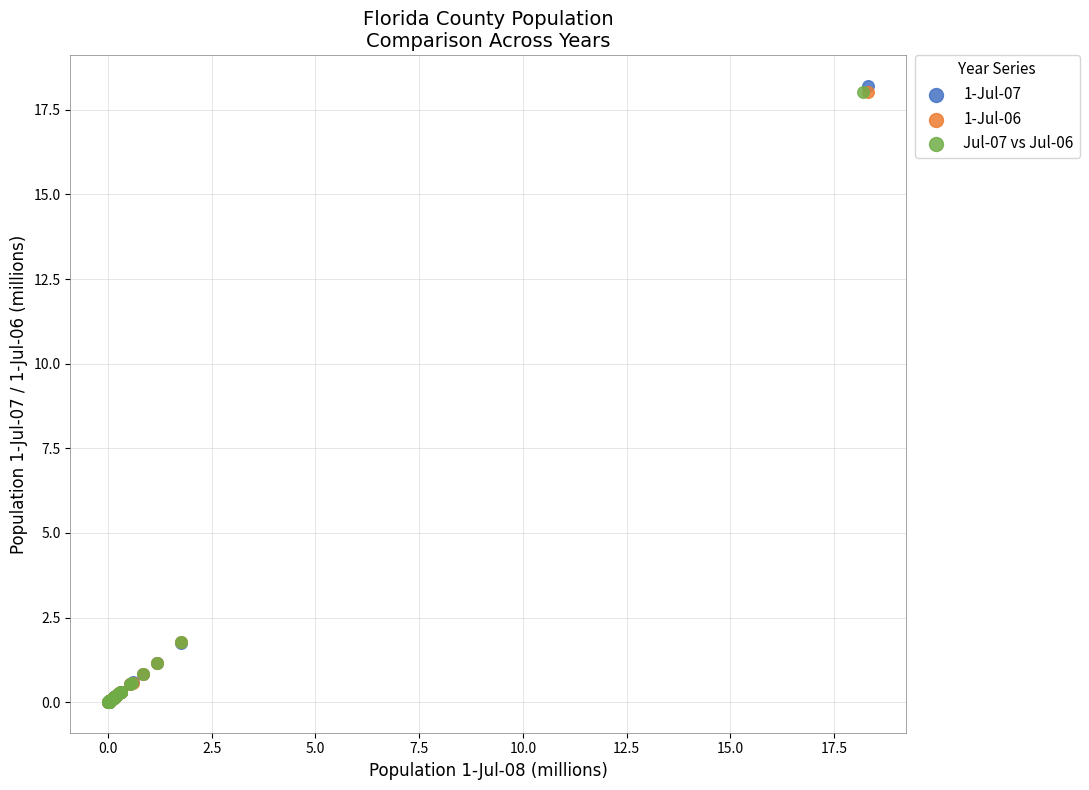

What are all the series names shown in the legend?

1-Jul-07, 1-Jul-06, Jul-07 vs Jul-06